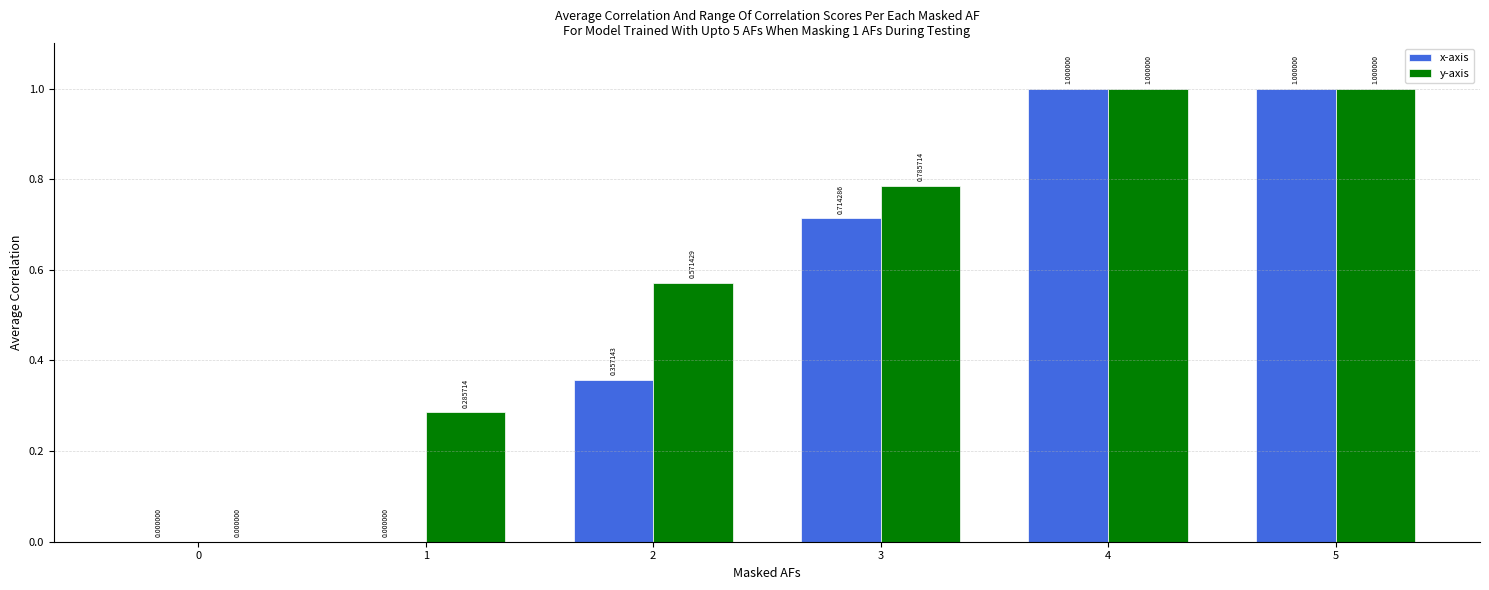

What is the sum of all x-axis values?

3.1